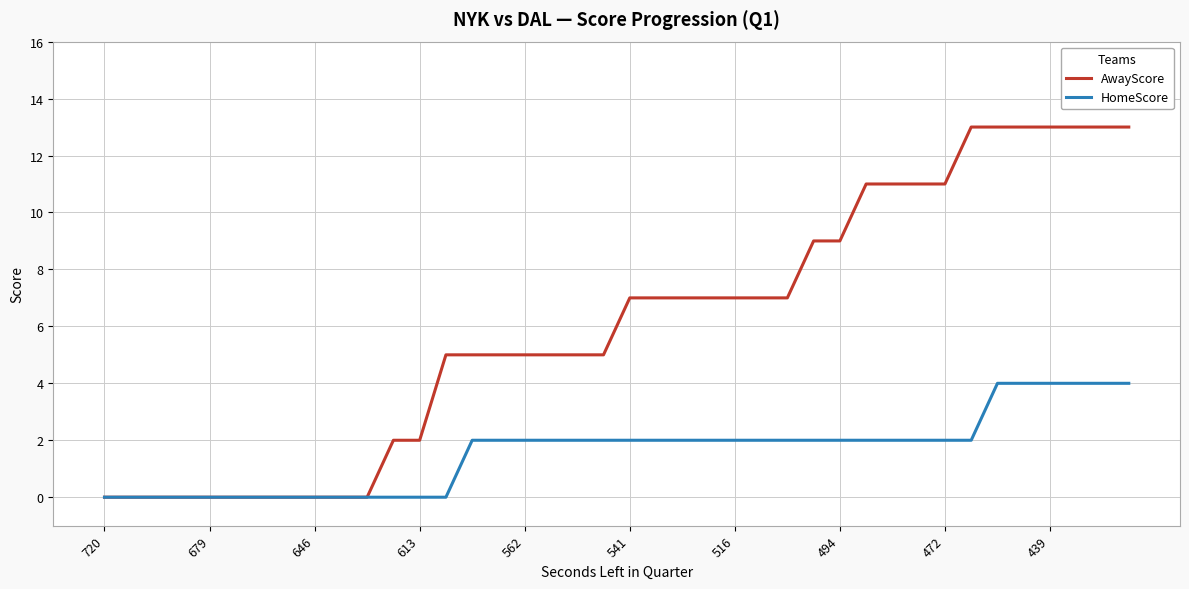

Reading left to right, transcribe all the data shown in this chart.

AwayScore: 0	0	0	0	0	0	0	0	0	0	0	2	2	5	5	5	5	5	5	5	7	7	7	7	7	7	7	9	9	11	11	11	11	13	13	13	13	13	13	13
HomeScore: 0	0	0	0	0	0	0	0	0	0	0	0	0	0	2	2	2	2	2	2	2	2	2	2	2	2	2	2	2	2	2	2	2	2	4	4	4	4	4	4